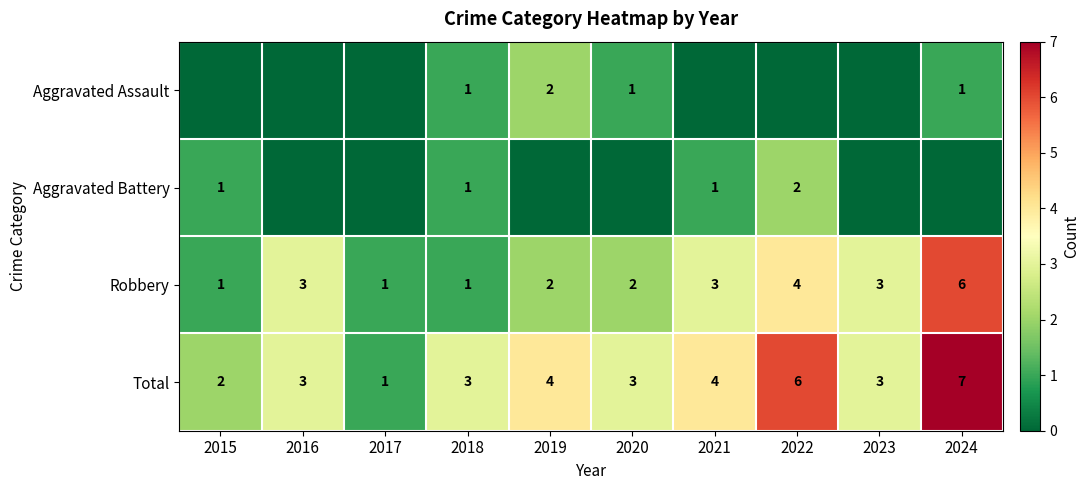

What value does the Total series have at 2018?

3